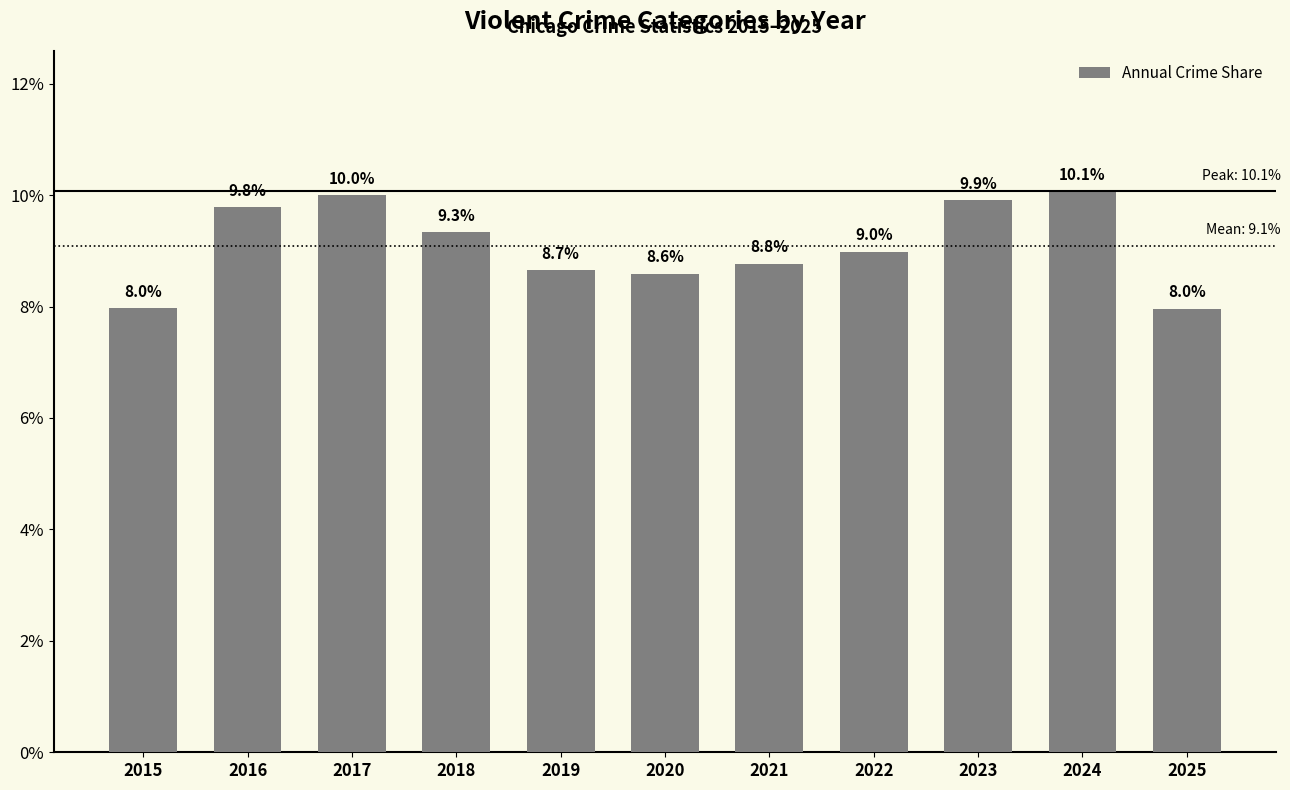

Is it true that the value at 2015 is 1.9?

False